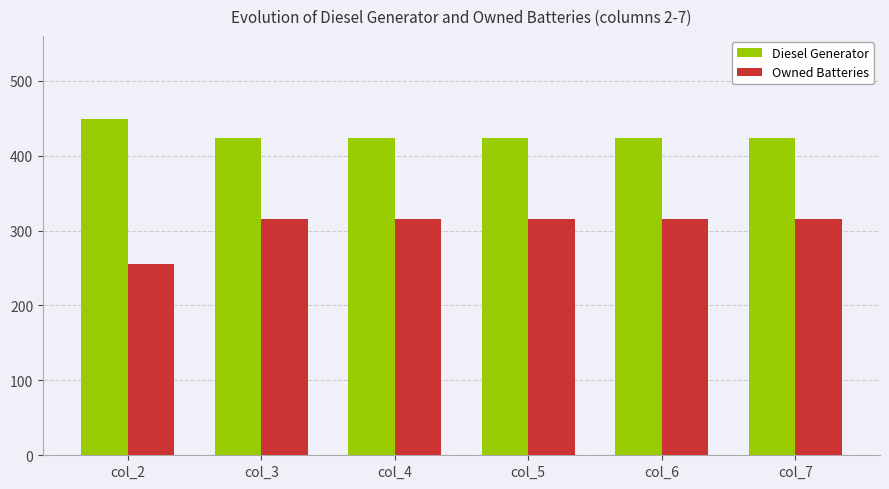

What is the value of the Diesel Generator bar at the 5th from the left?

423